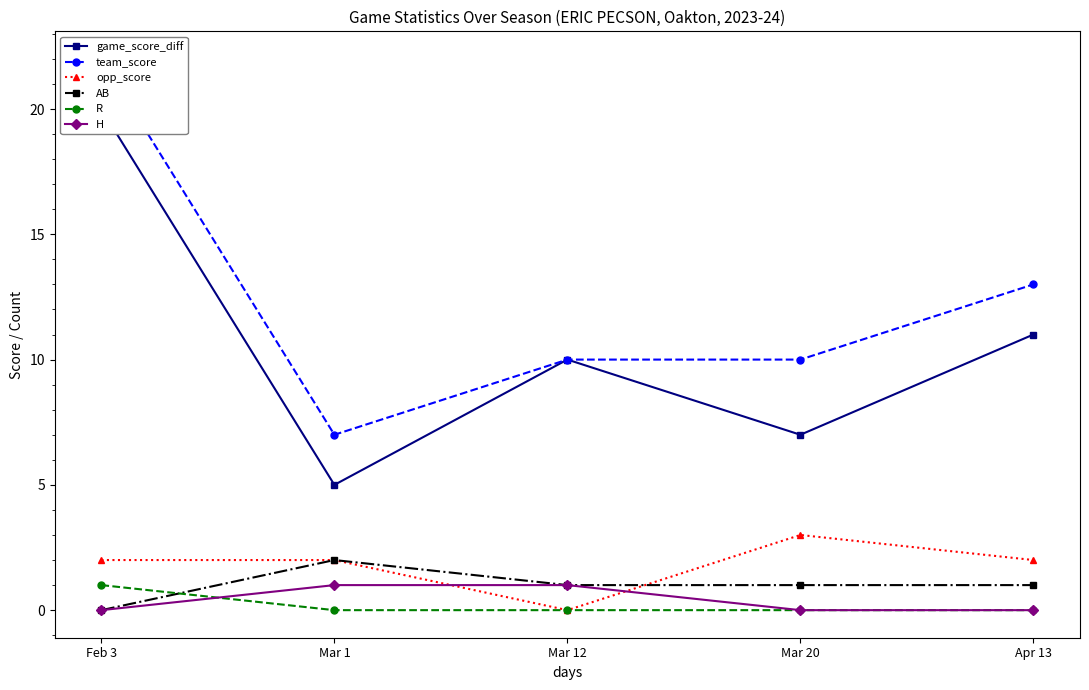

Reading left to right, list all the values displayed in this chart.

game_score_diff: 20	5	10	7	11
team_score: 22	7	10	10	13
opp_score: 2	2	0	3	2
AB: 0	2	1	1	1
R: 1	0	0	0	0
H: 0	1	1	0	0